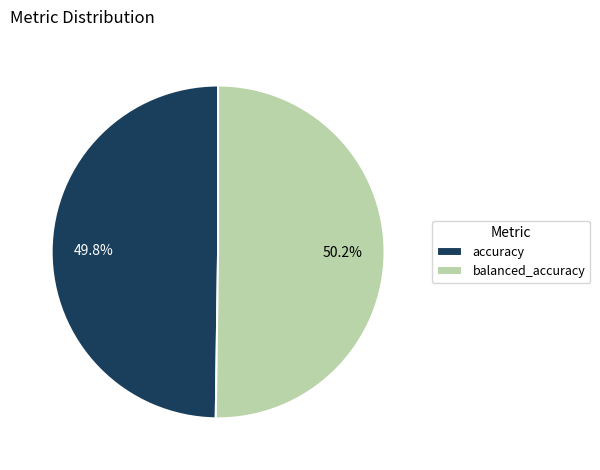

Count the number of slices in the pie.

2